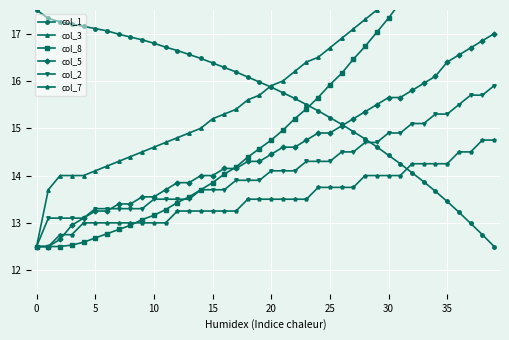

True or false: col_2 has a value of 13.7 at 15.

True